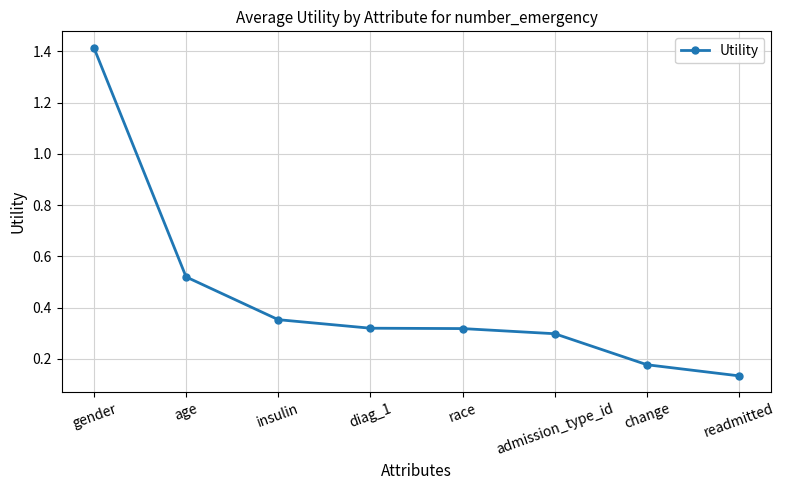

True or false: the data has more than 2 interior local peaks.

False